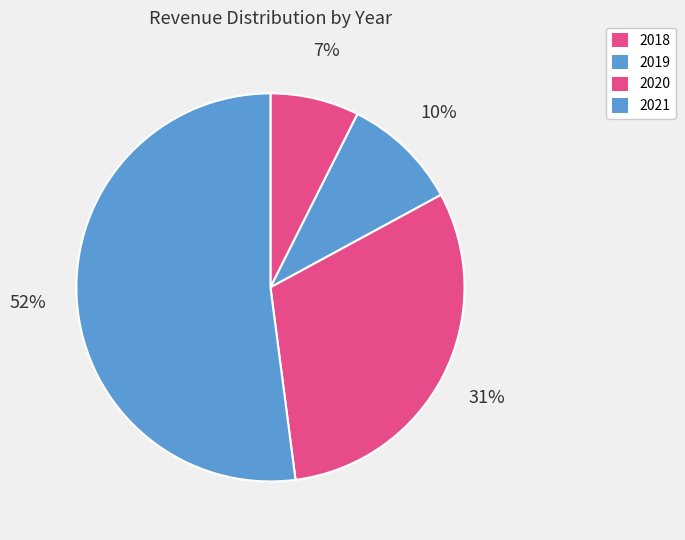

Which category accounts for the majority?

2021